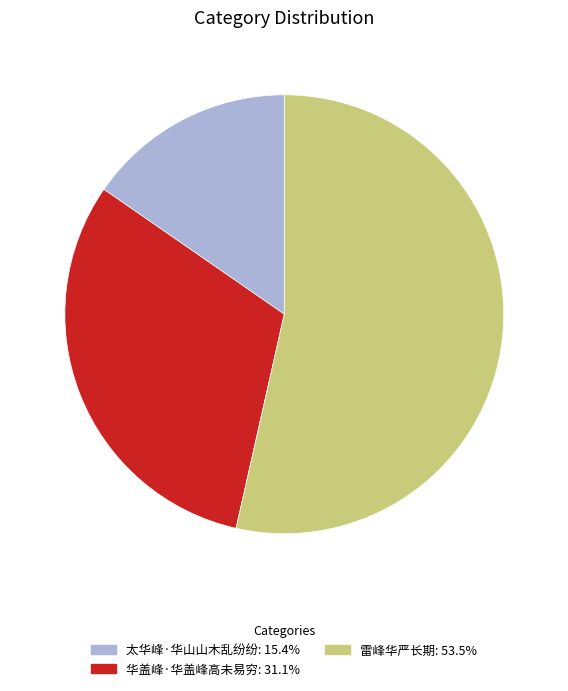

Combined, do 华盖峰·华盖峰高未易穷: 31.1% and 太华峰·华山山木乱纷纷: 15.4% account for over 50%?

No